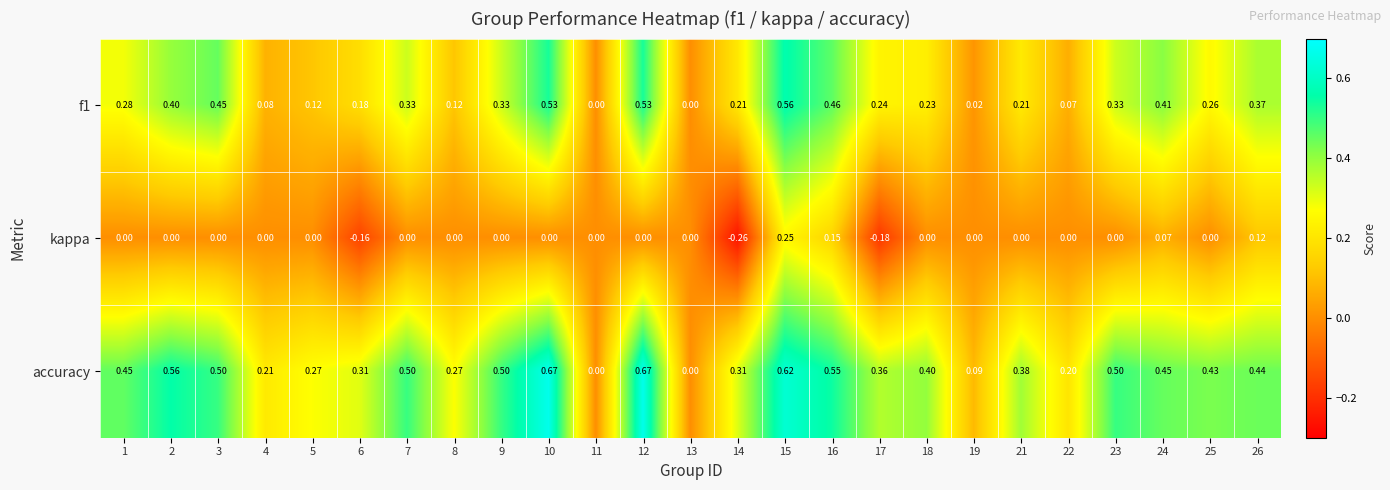

Between 24 and 26, which series saw the biggest shift?

kappa